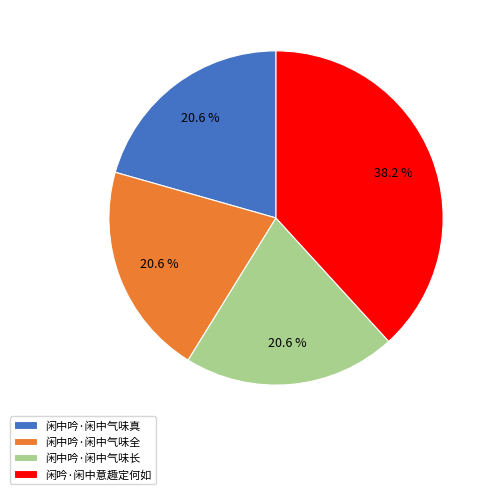

To the nearest percent, what is the difference between the 闲中吟·闲中气味全 and 闲吟·闲中意趣定何如 slice percentages?

18%